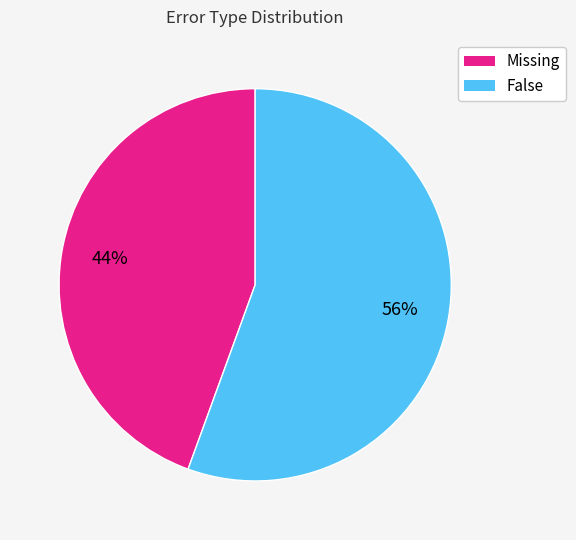

Is the sum of False and Missing greater than half?

Yes